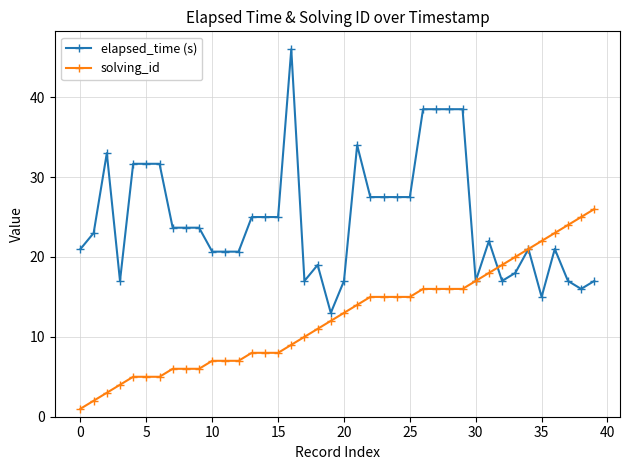

What is the highest value of the elapsed_time (s) series?

46.0